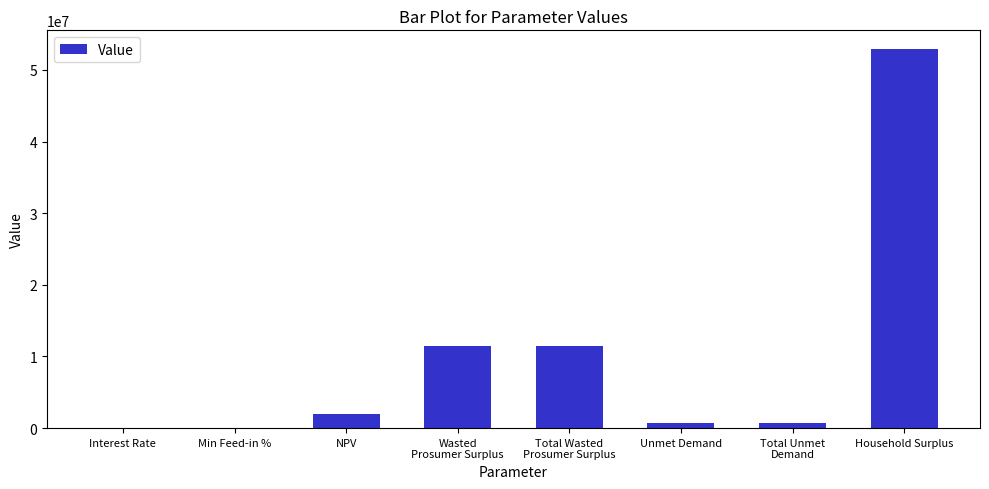

What is the sum of all values?

79214717.2